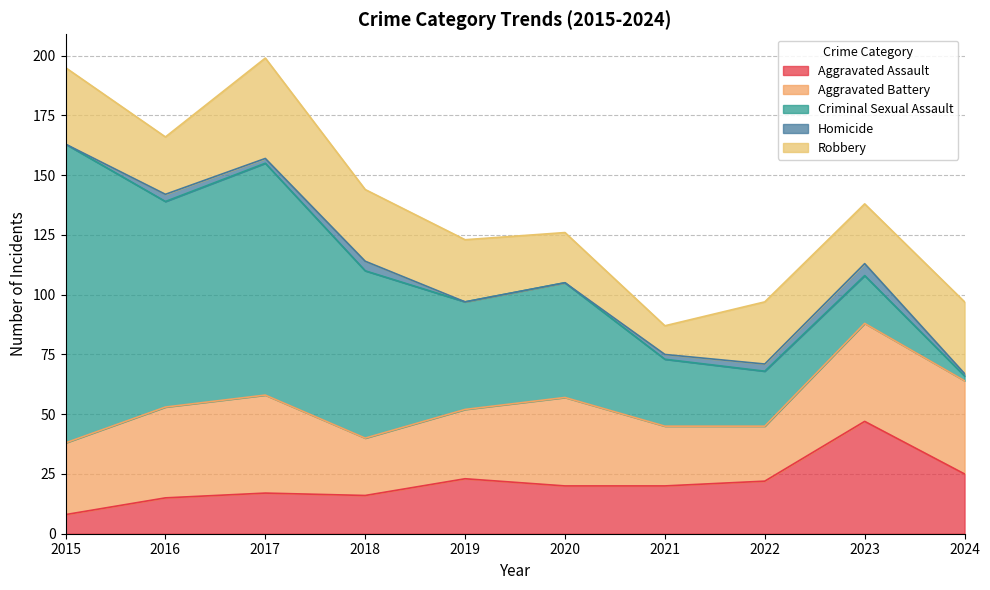

How many interior local peaks does the Robbery series have?

2